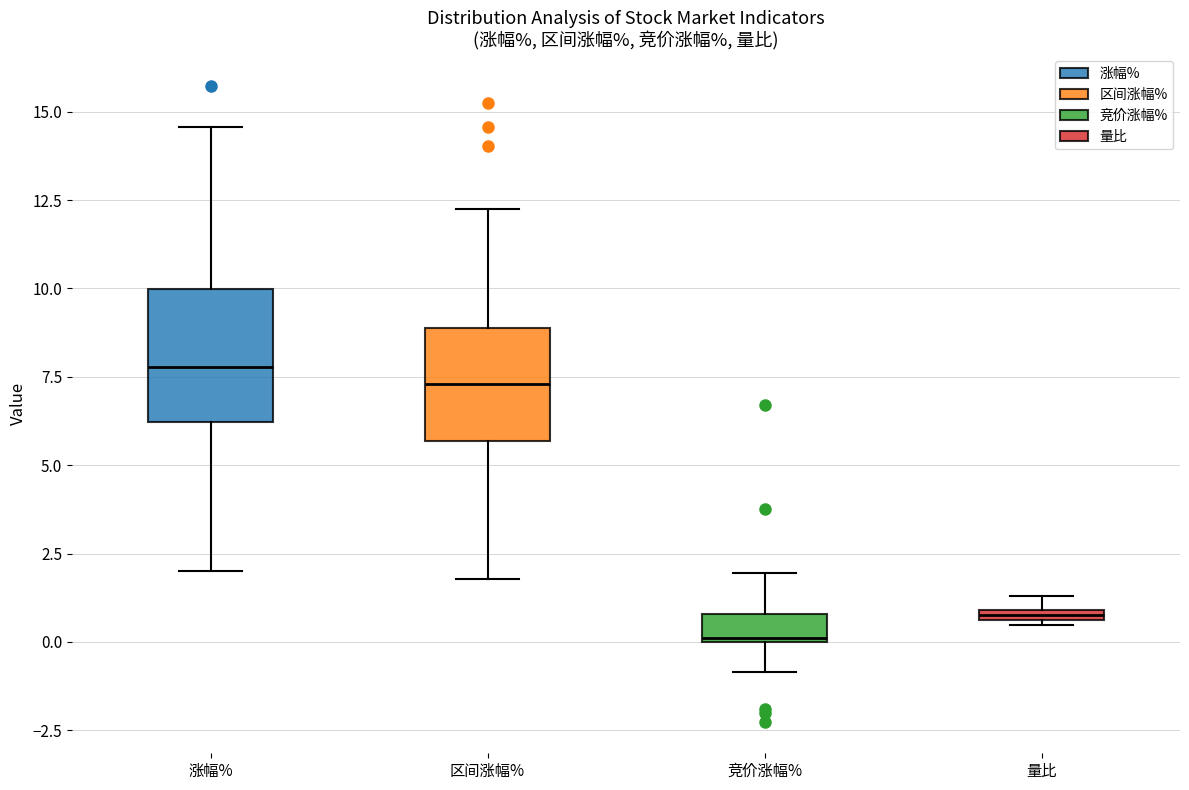

Where does the lower whisker of the box for 竞价涨幅% end on the y-axis? The values are not printed on the chart, so give them approximately, as read against the axis.

-1.0